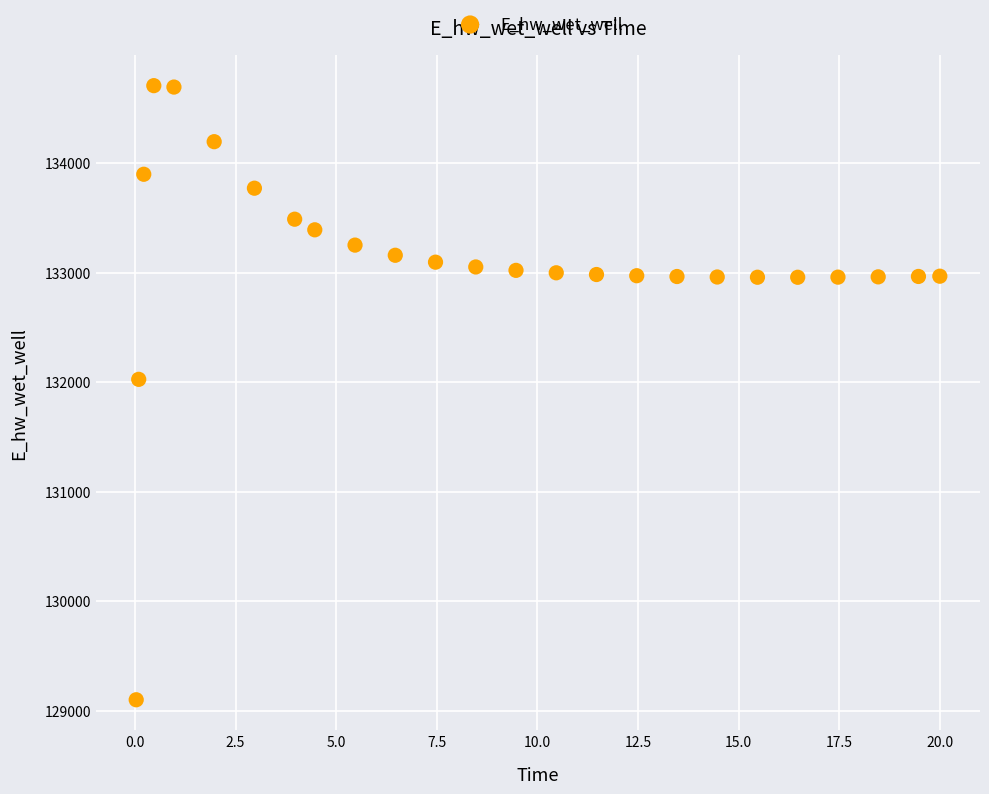

What Y value in the scatter plot is closest to 131903?

132025.1